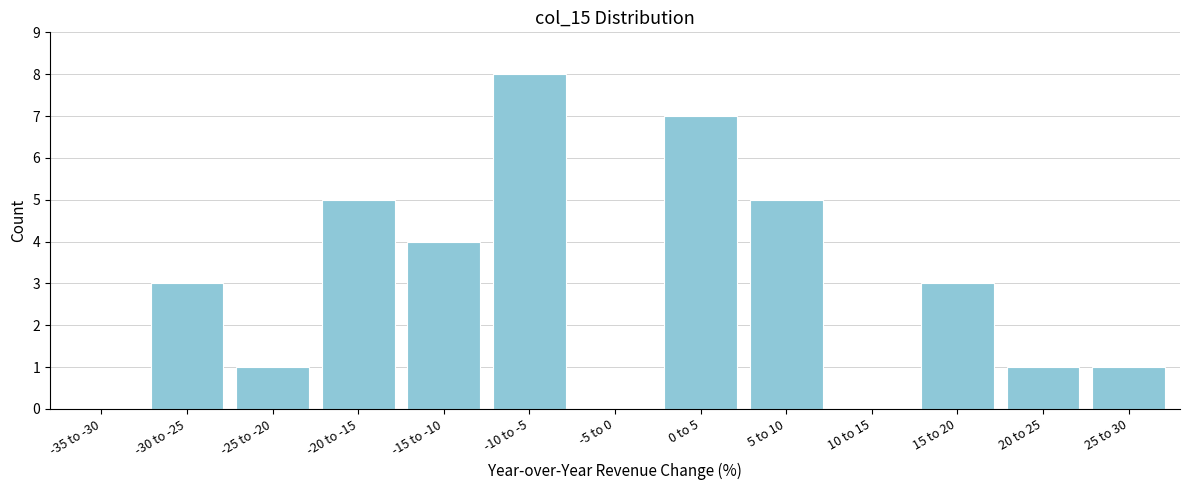

Reading right to left, transcribe all the data shown in this chart.

25 to 30=1	20 to 25=1	15 to 20=3	10 to 15=0	5 to 10=5	0 to 5=7	-5 to 0=0	-10 to -5=8	-15 to -10=4	-20 to -15=5	-25 to -20=1	-30 to -25=3	-35 to -30=0